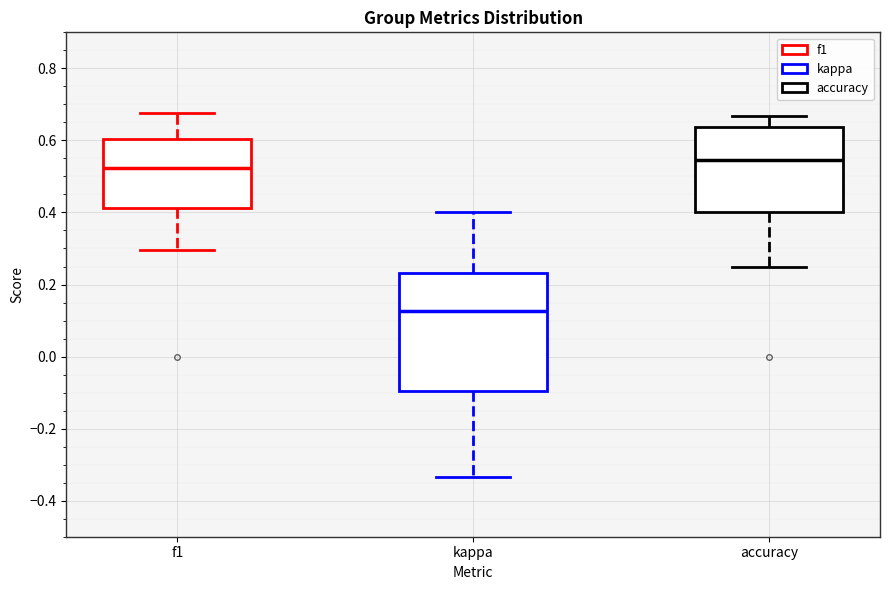

Reading left to right, read every box against the y-axis: the position of its median line, the range the box covers, and the ends of its whiskers. The values are not printed on the chart, so give them approximately, as read against the axis.

f1: median 0.52, box 0.42 to 0.60, whiskers 0.30 to 0.68
kappa: median 0.12, box -0.10 to 0.24, whiskers -0.34 to 0.40
accuracy: median 0.54, box 0.40 to 0.64, whiskers 0.26 to 0.66